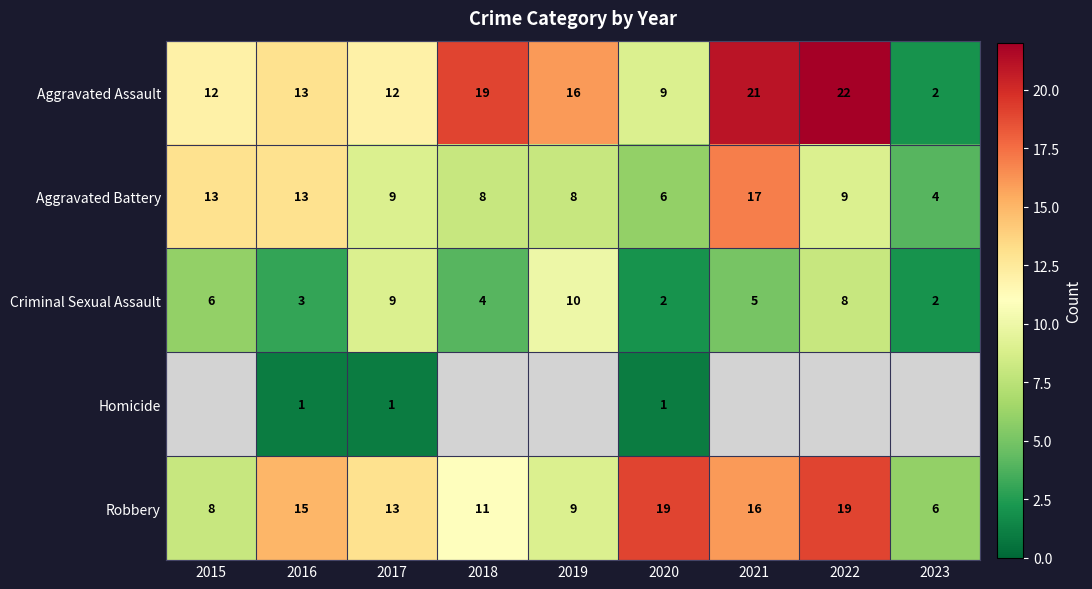

Is the value of Aggravated Assault at 2015 greater than the value of Robbery at 2022?

No